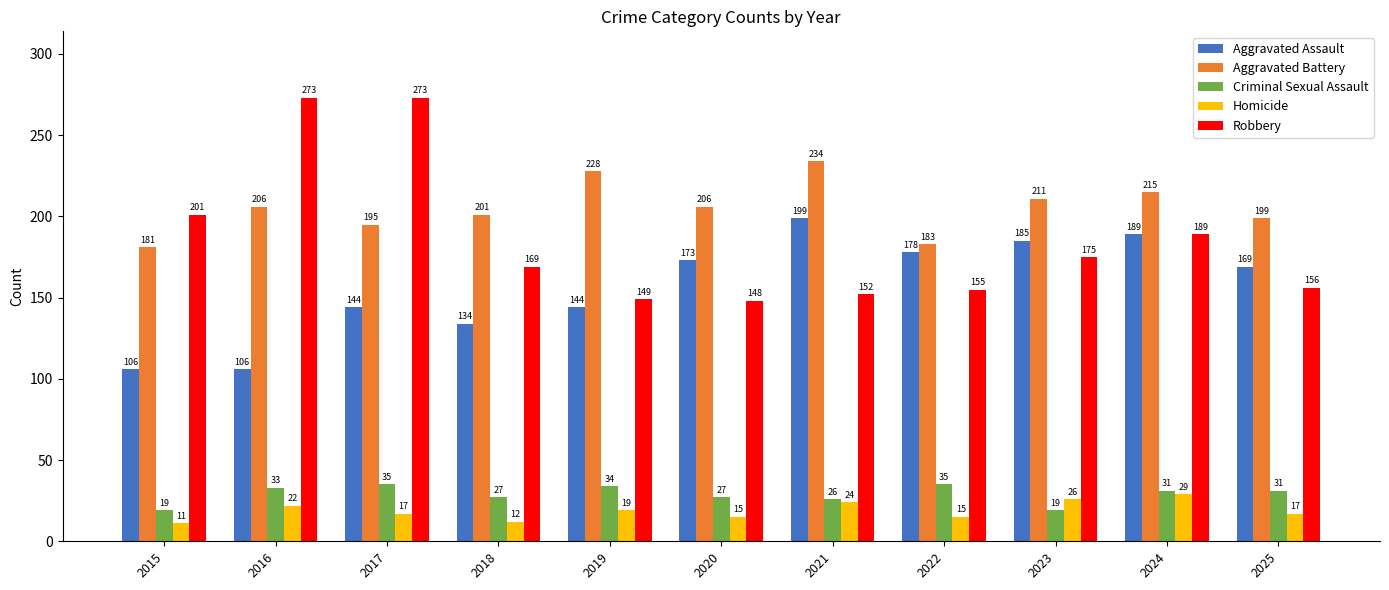

How many categories are shown in the chart?

11